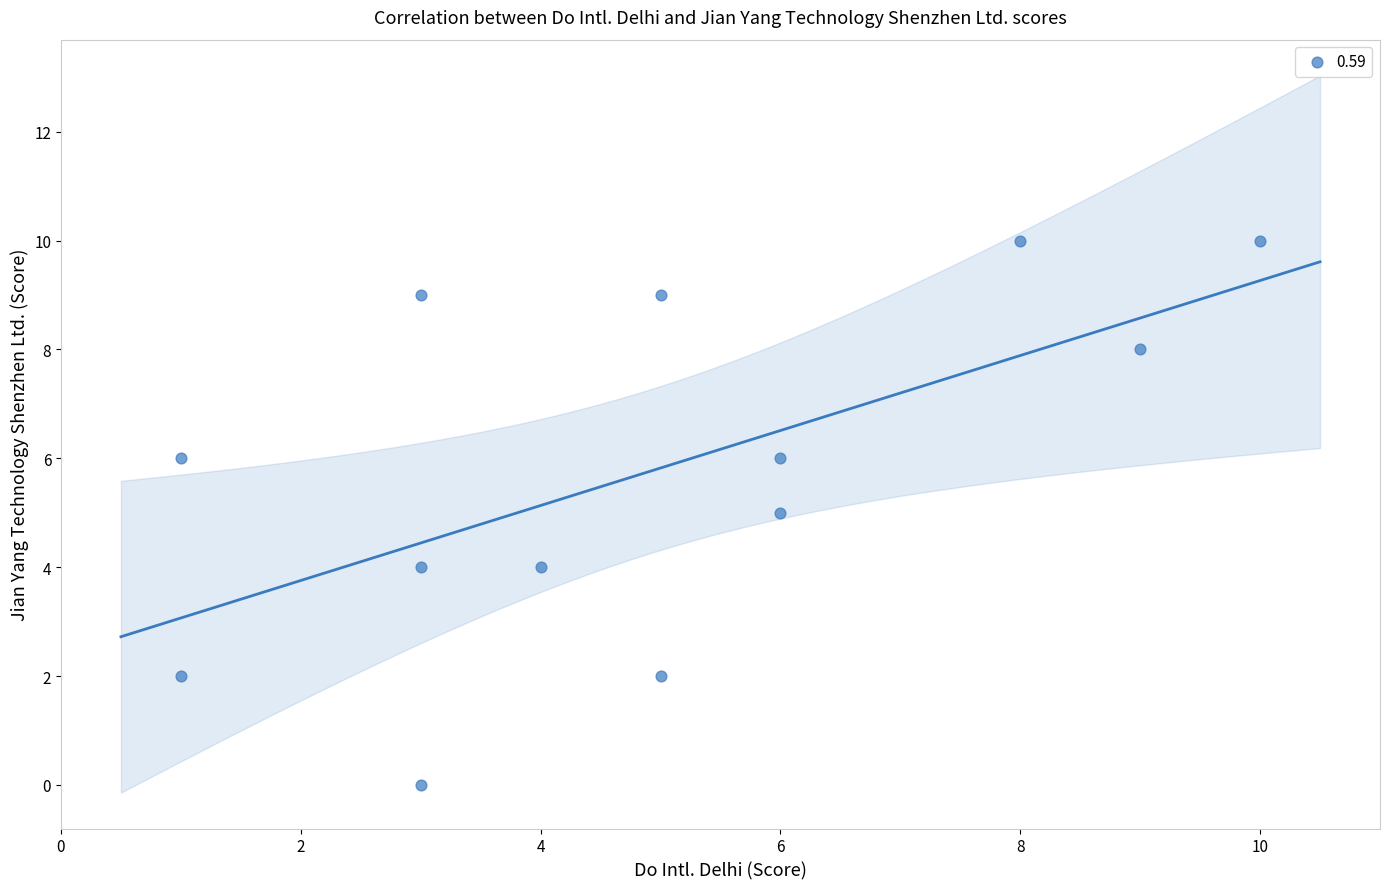

What is the range of X values (max minus min)?

9